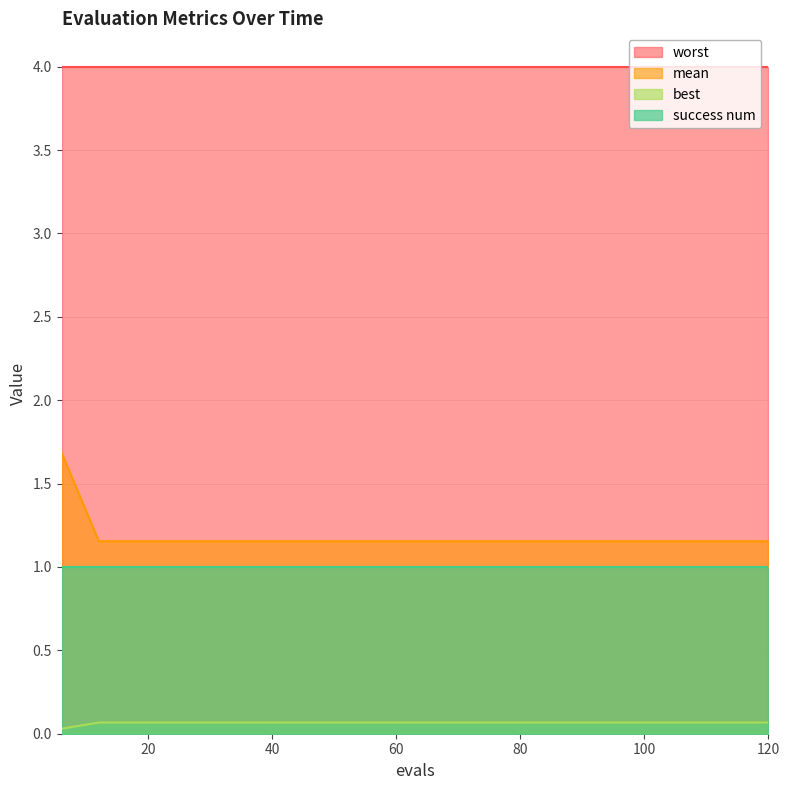

True or false: mean and best intersect in this chart.

False